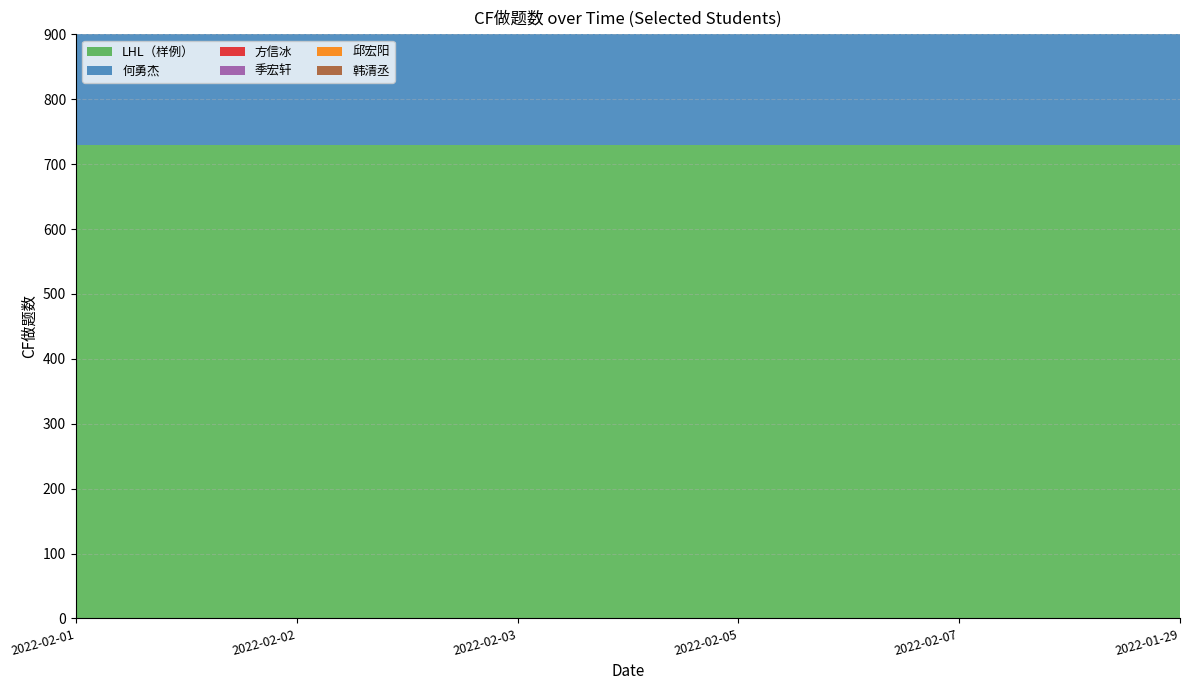

Reading right to left, transcribe all the data shown in this chart.

LHL（样例）: 730	730	730	730	730	730
何勇杰: 395	395	395	395	395	395
方信冰: 161	167	166	166	166	166
季宏轩: 179	180	180	180	180	180
邱宏阳: 48	52	52	52	52	52
韩清丞: 34	34	34	34	34	34